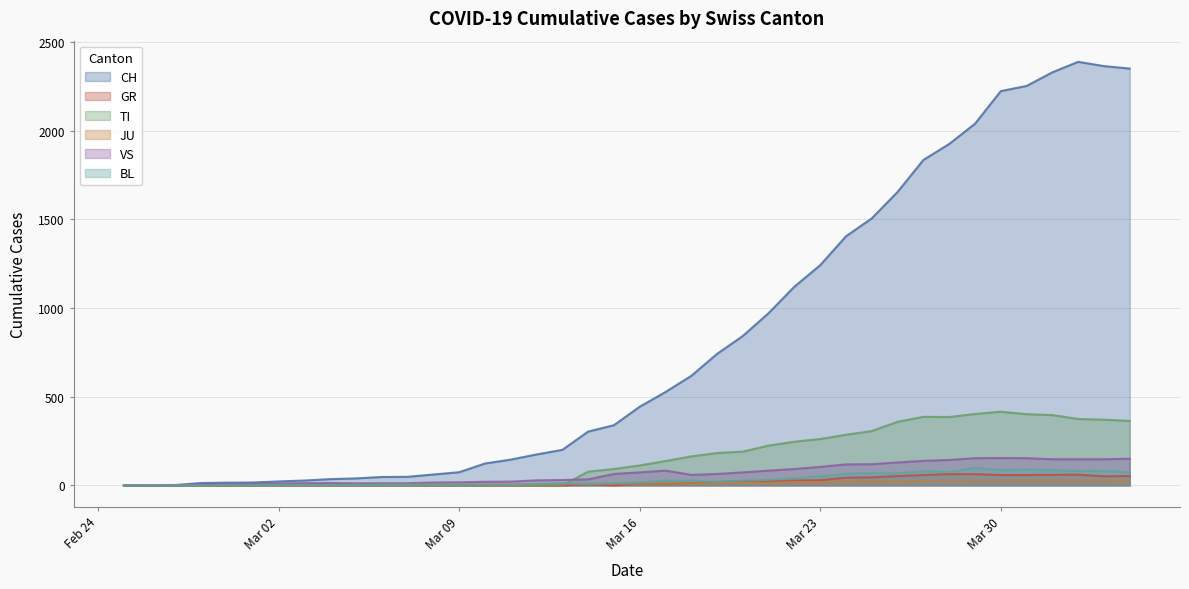

Which series has the largest total across all categories?

CH